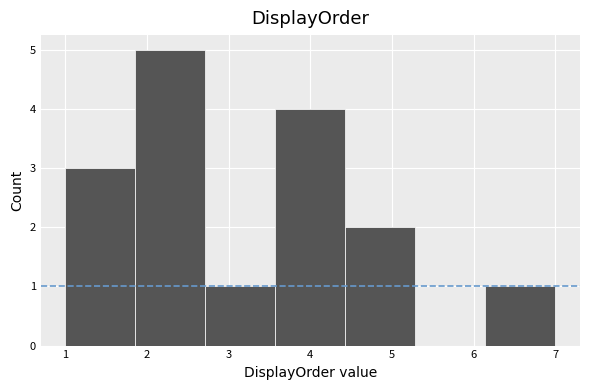

Reading left to right, transcribe this chart: for each bar, give the range it covers on the x-axis and its height. Neither the bar edges nor the heights are printed on the chart, so give them approximately, as read against the axes.

1.0 to 1.9: 3
1.9 to 2.7: 5
2.7 to 3.6: 1
3.6 to 4.4: 4
4.4 to 5.3: 2
5.3 to 6.1: 0
6.1 to 7.0: 1